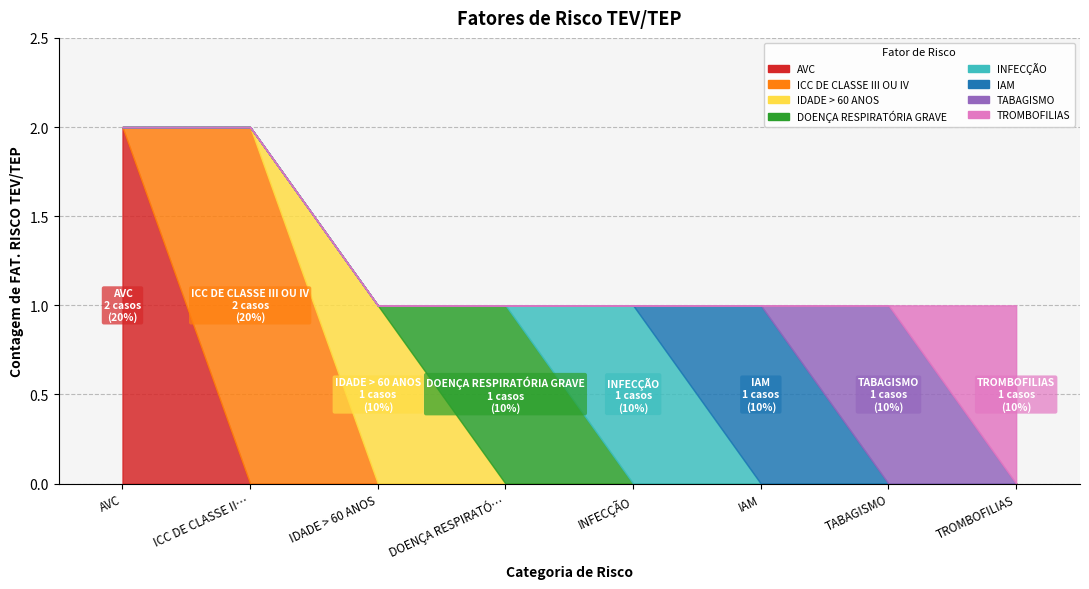

Does the chart display data point markers on the line(s)?

No